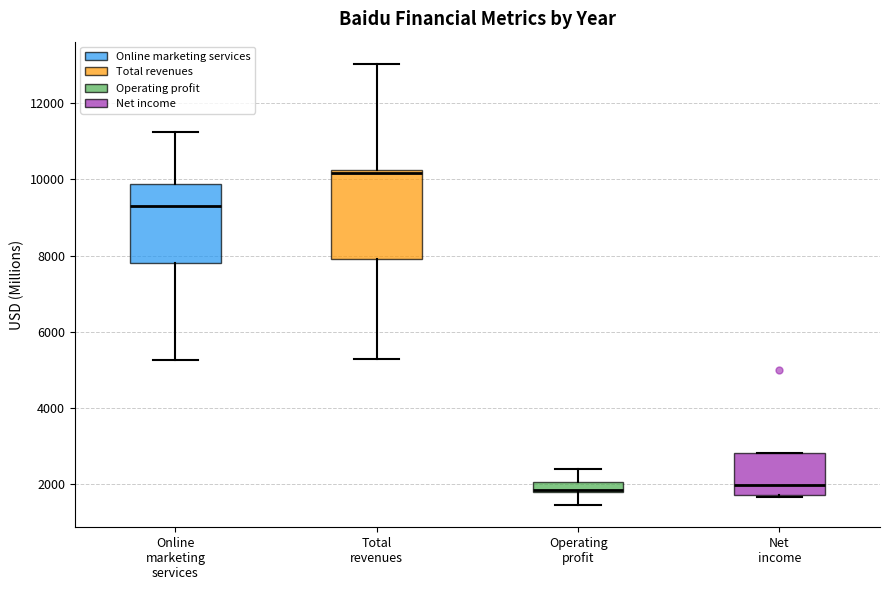

Where is the lower edge of the box for Operating profit on the y-axis? The values are not printed on the chart, so give them approximately, as read against the axis.

1800